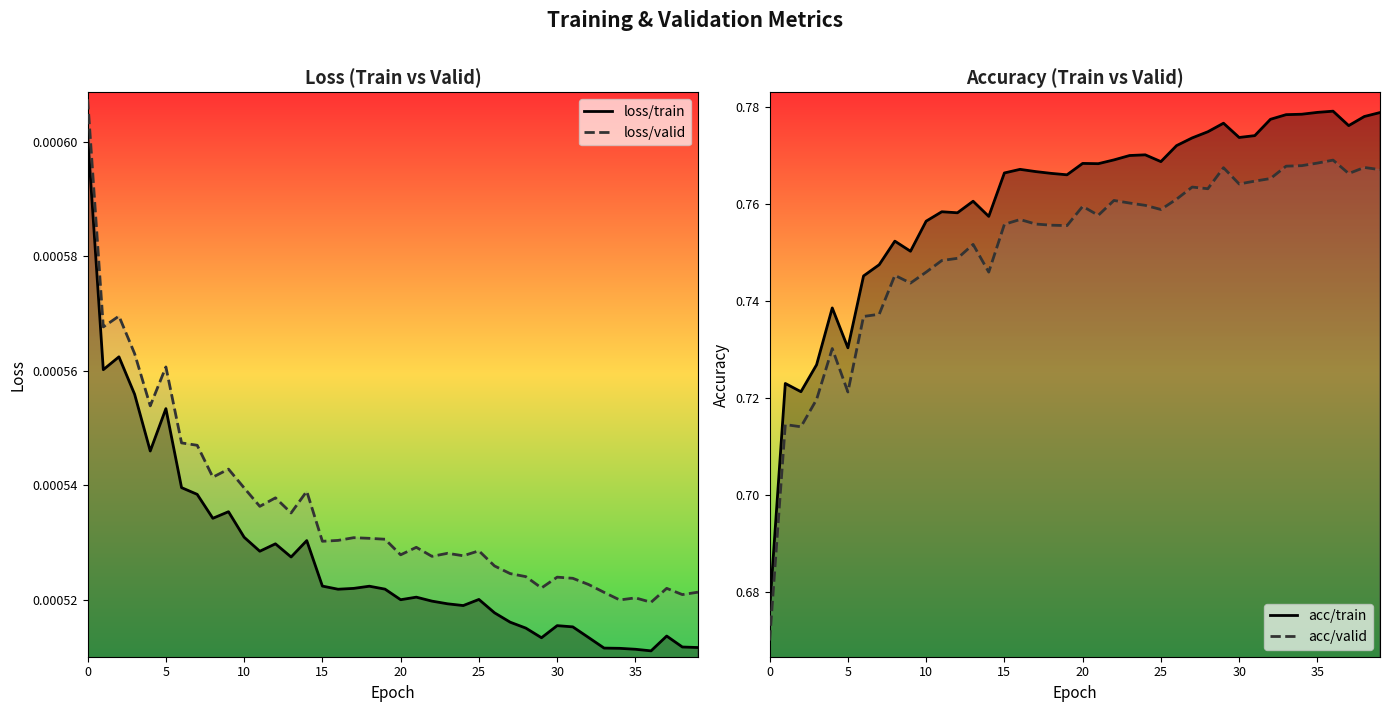

What are all the series names shown in the legend?

loss/train, loss/valid, acc/train, acc/valid